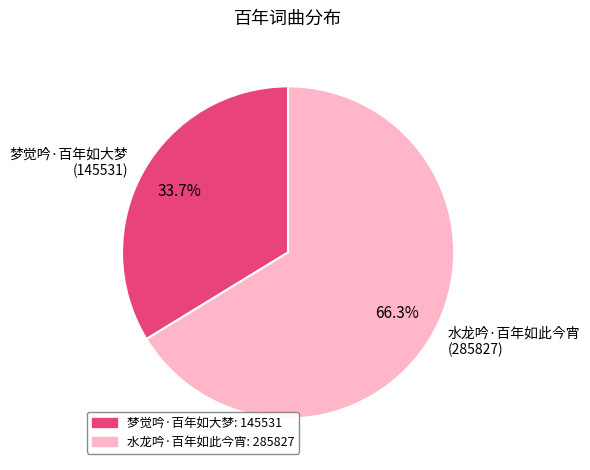

How many slices are in this pie chart?

2